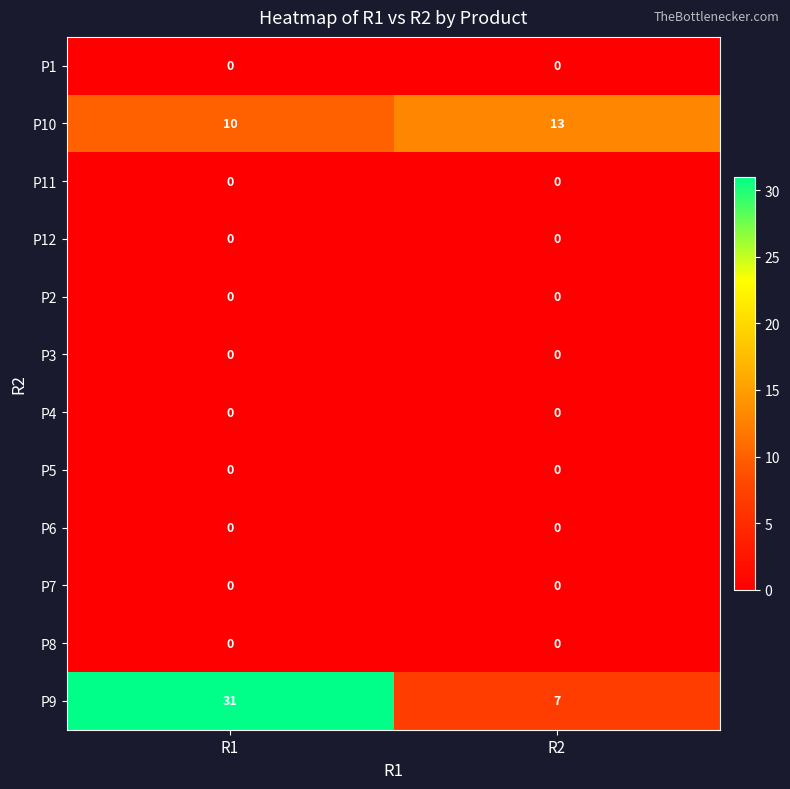

Which category has the highest value in the P10 series?

R2